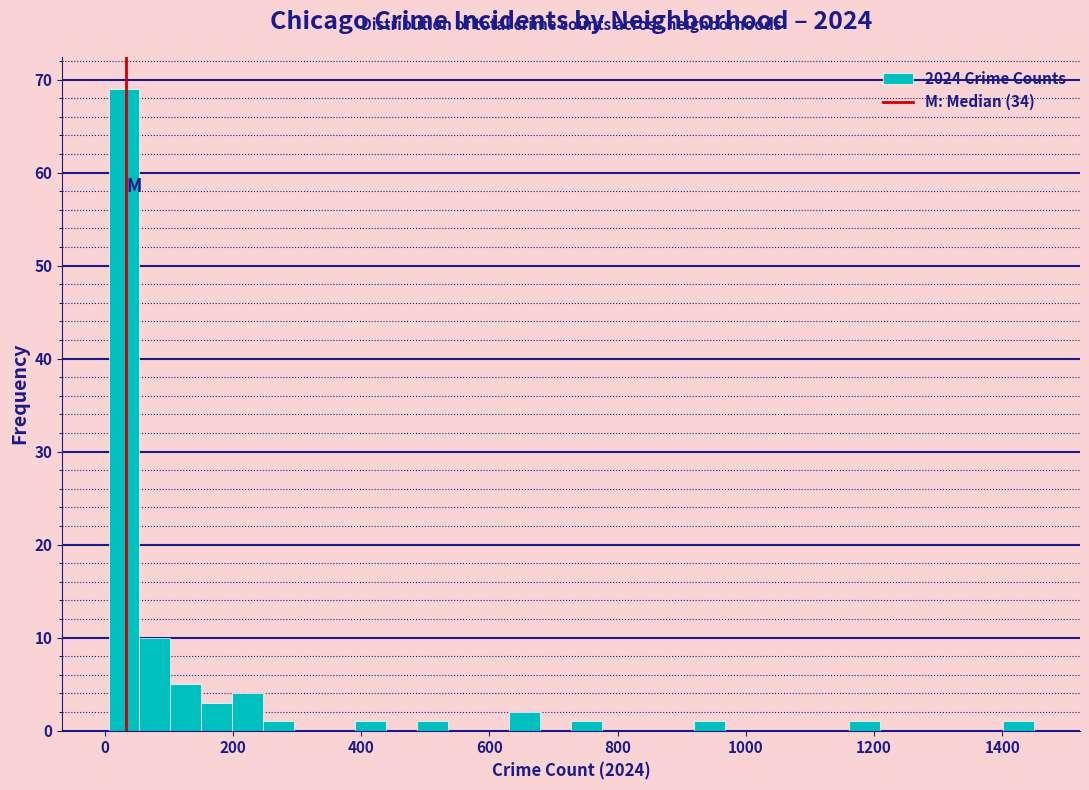

Around what value on the x-axis is the tallest bar? Give the approximate position of its centre, as read against the axis.

40